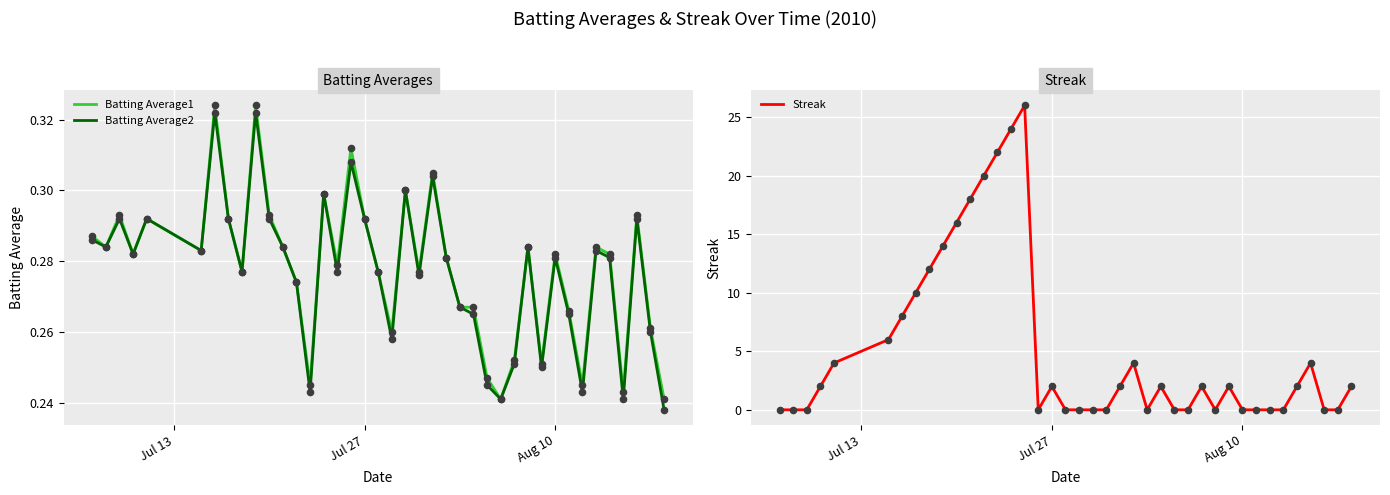

Which series has the largest total across all categories?

Streak